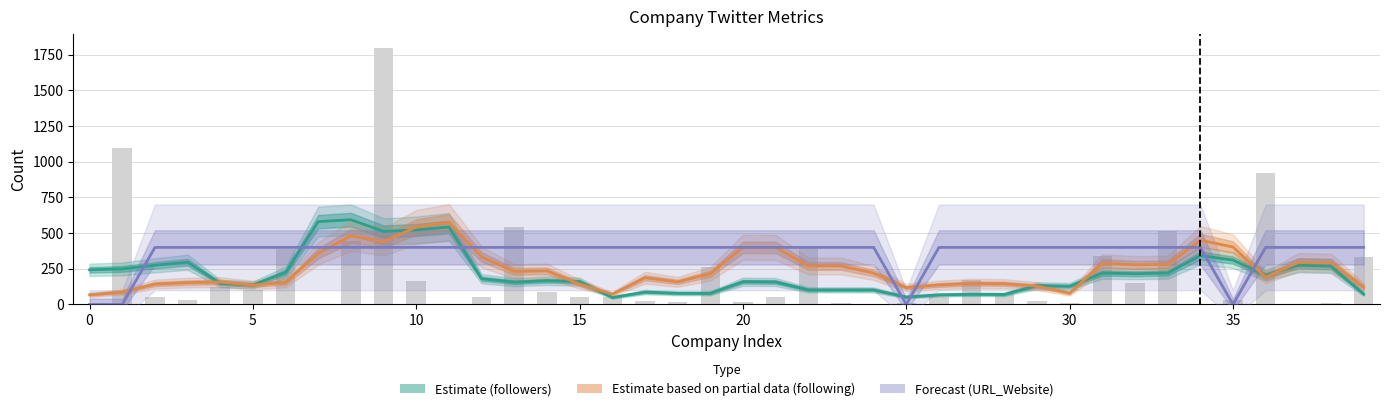

List the series in order of their peak value, highest first.

Estimate (followers), Estimate based on partial data (following), Forecast (URL_Website)